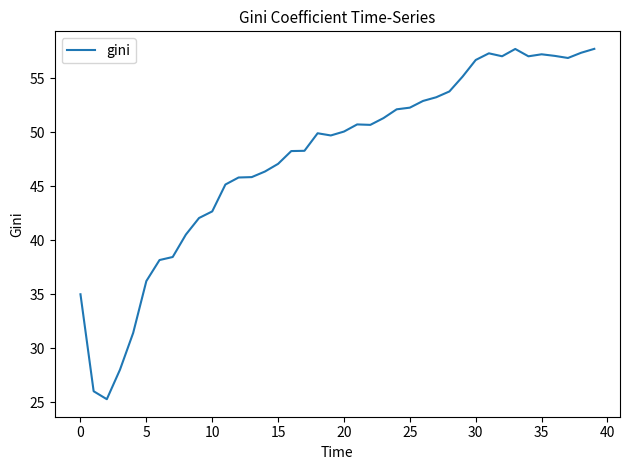

What is the difference between the maximum and minimum values?

32.5